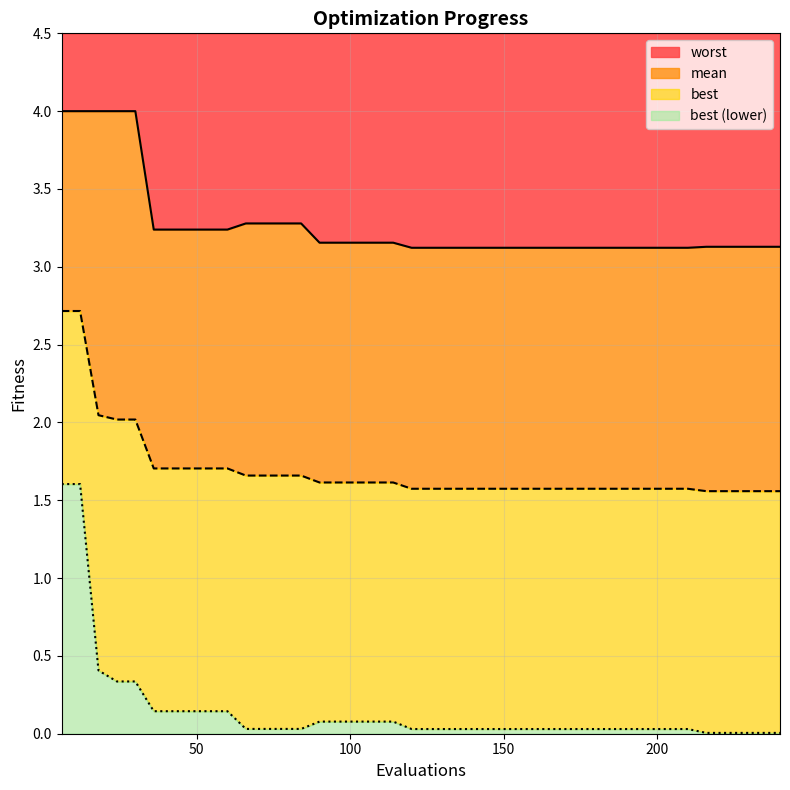

At how many categories does at least one series exceed 1?

40